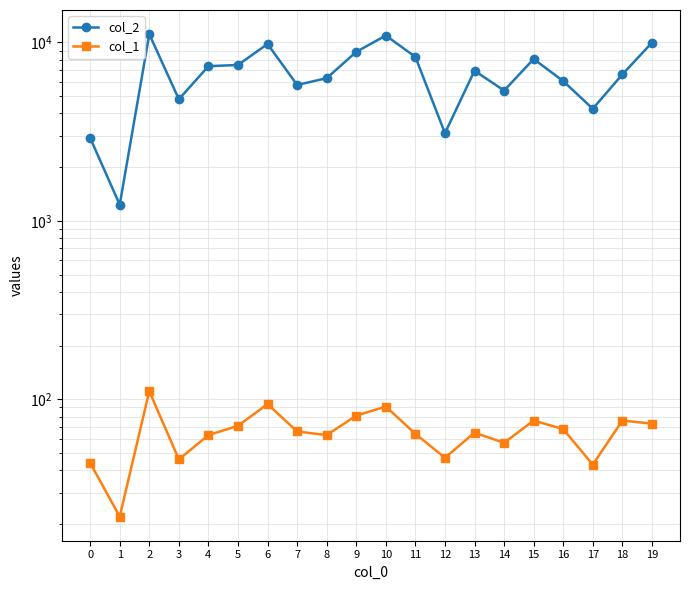

How many lines are shown in the chart?

2